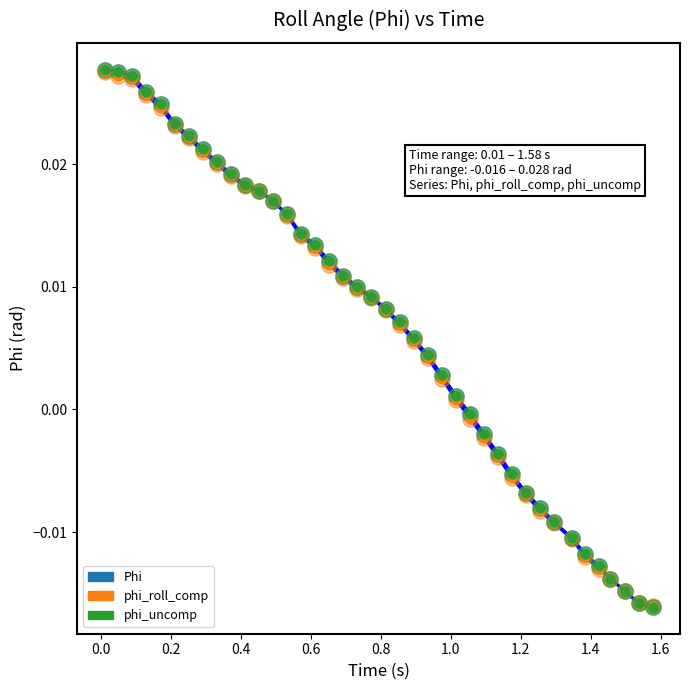

Is this an area chart (filled region under the line)?

No